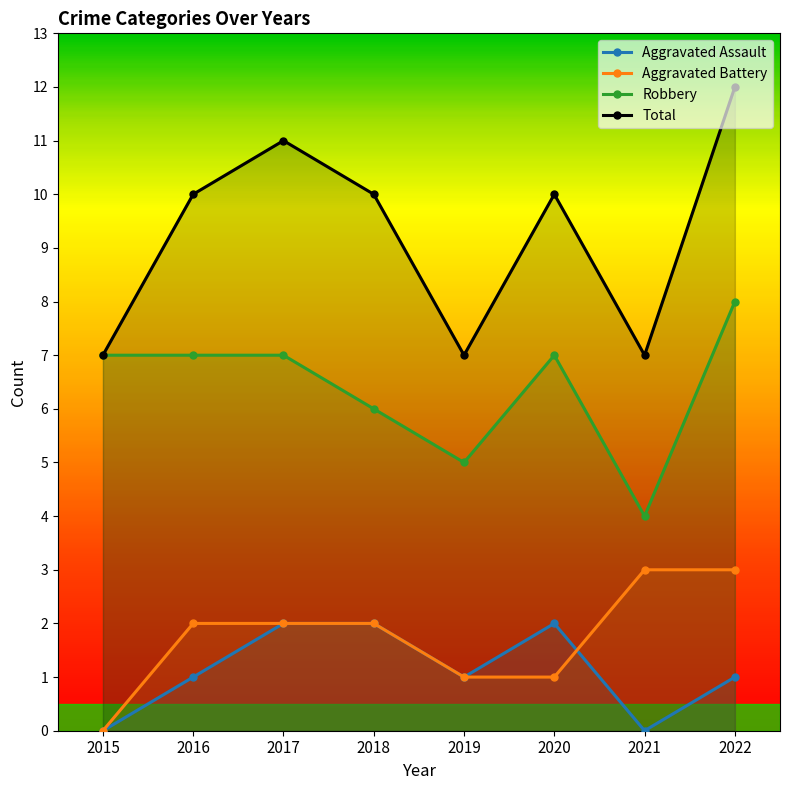

At how many categories does at least one series exceed 9?

5